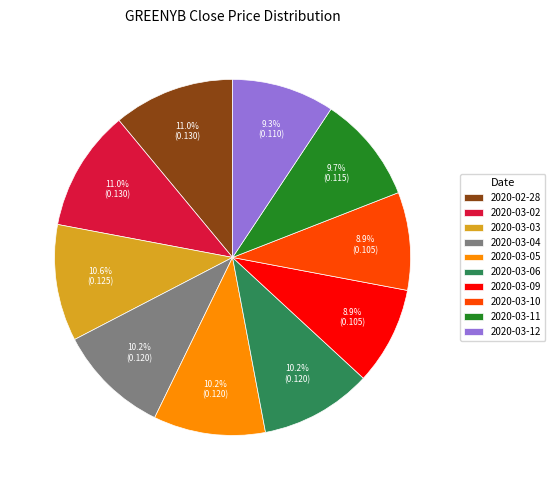

How many segments does this pie chart have?

10